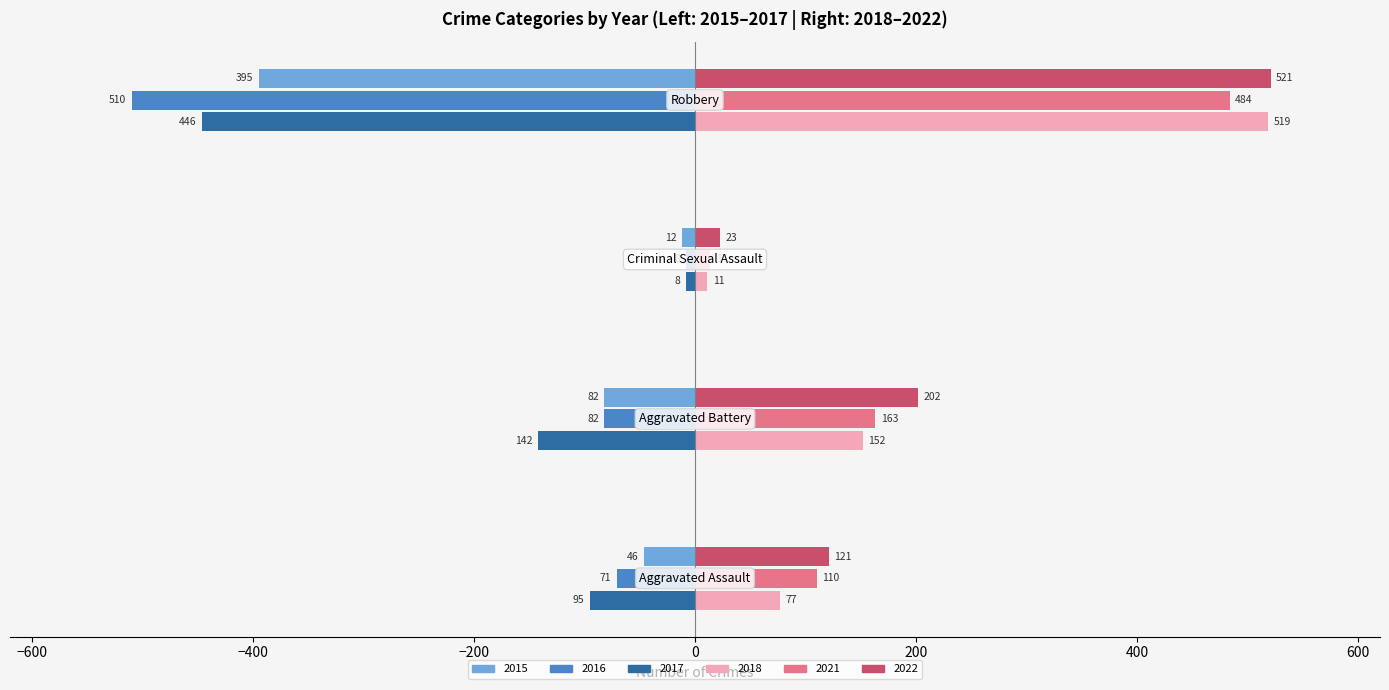

Which series has the largest total across all categories?

2022